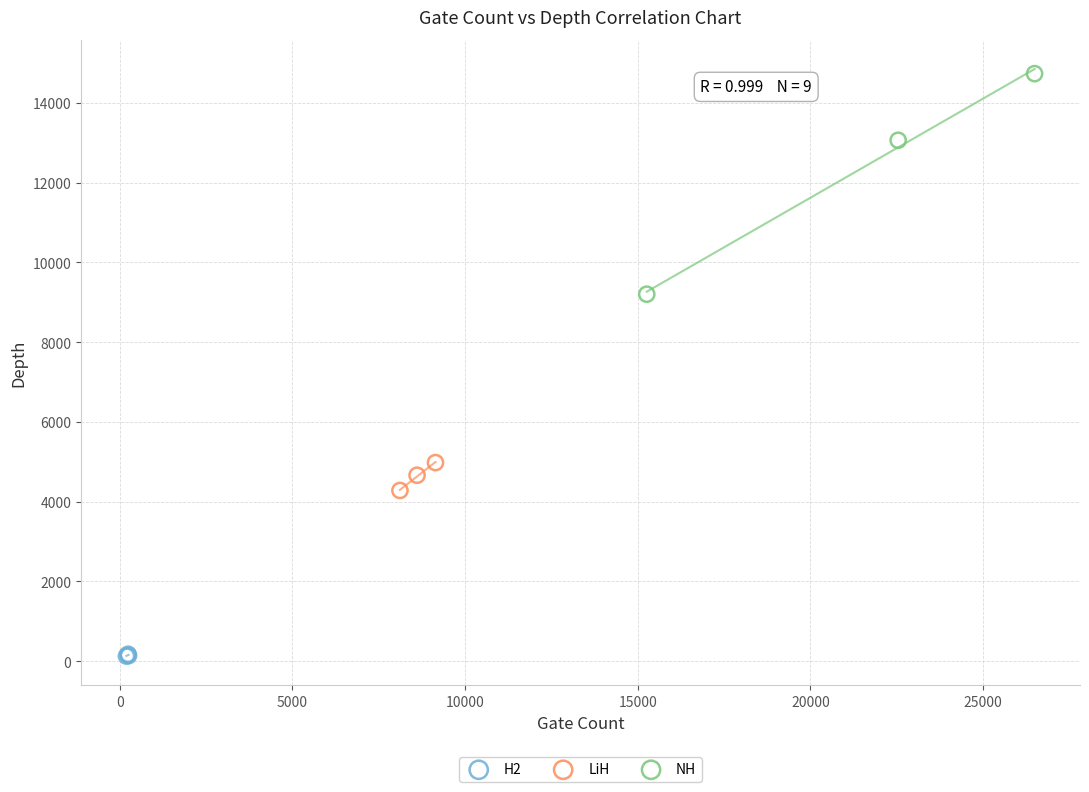

Which series has the largest Y range (max minus min)?

NH